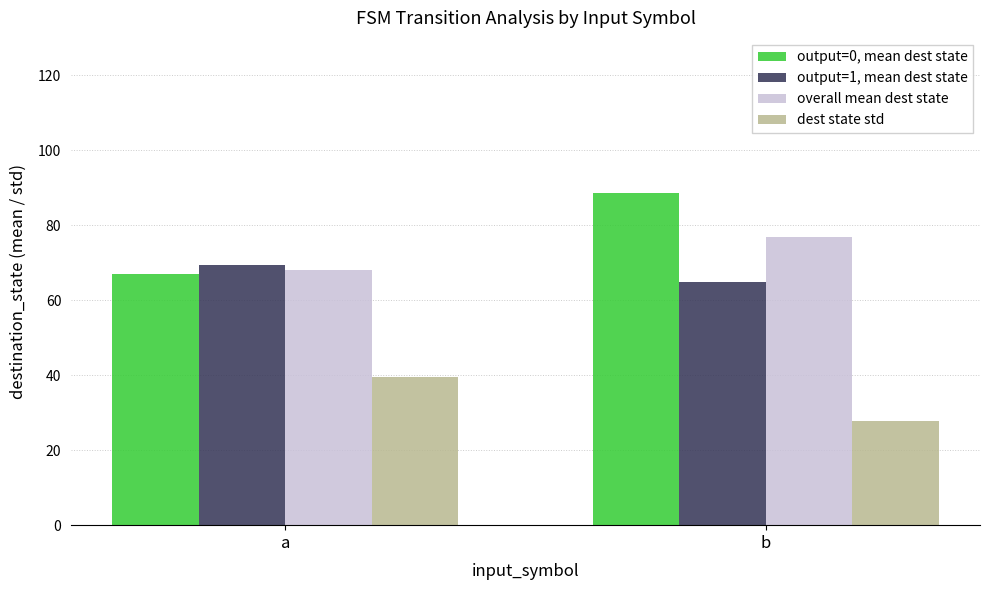

Are the bars horizontal?

No